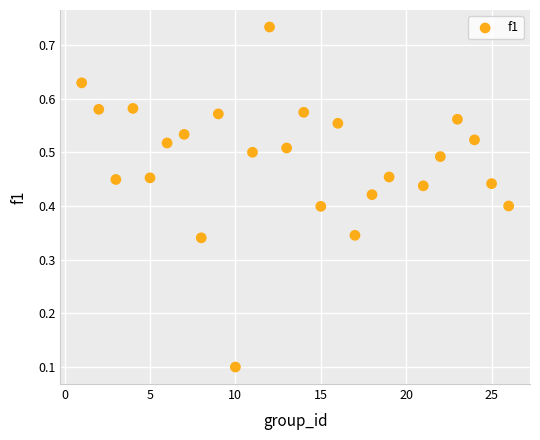

What is the range of X values (max minus min)?

25.0